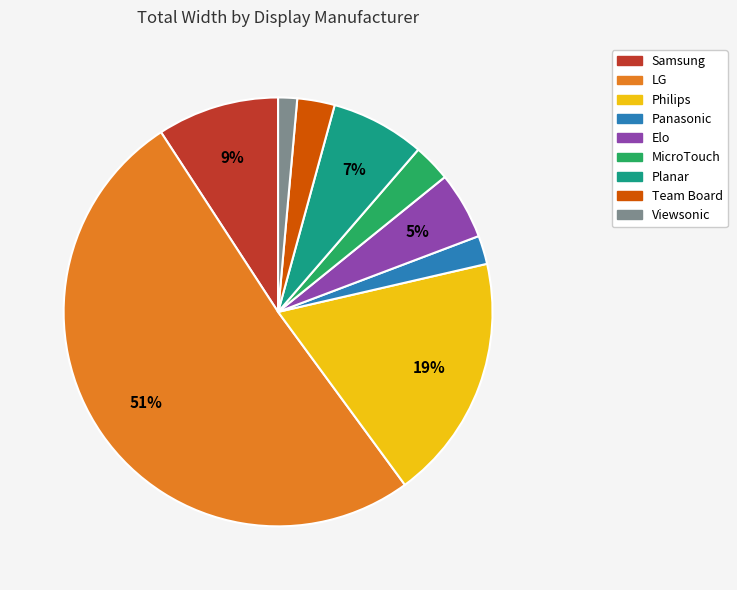

How many segments does this pie chart have?

9